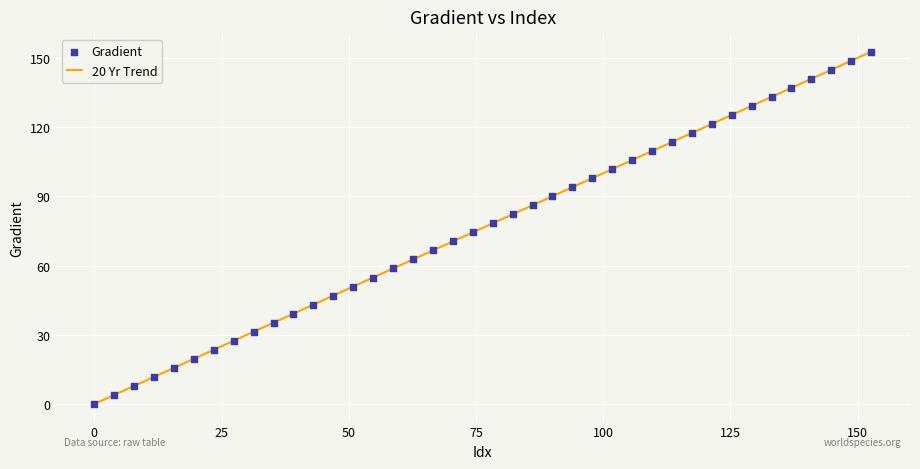

What is the maximum value shown in the chart?

152.6